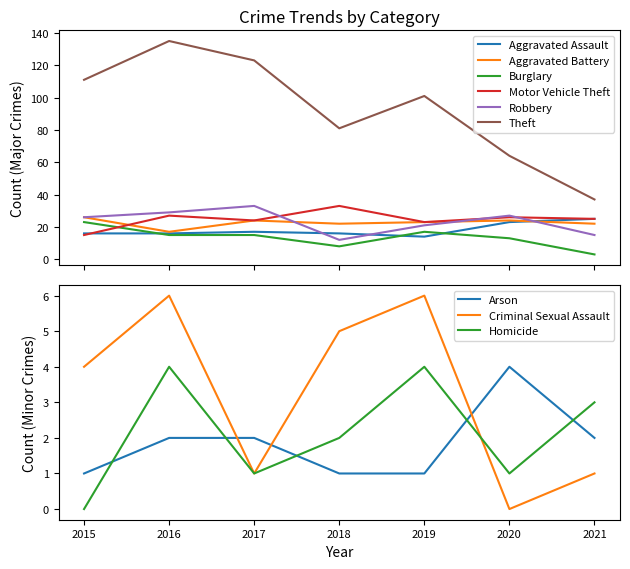

Which category has the highest value across all series?

2016